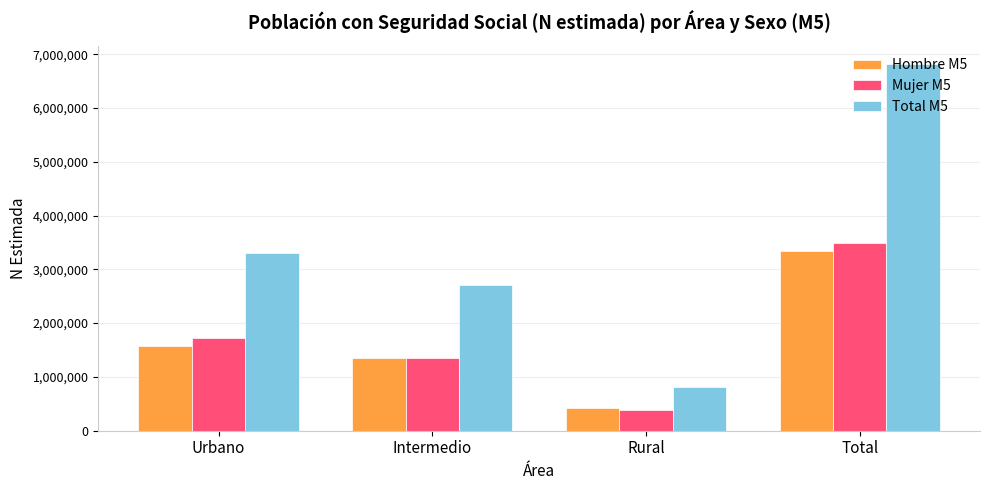

What is the total value across all series at Rural?

1612246